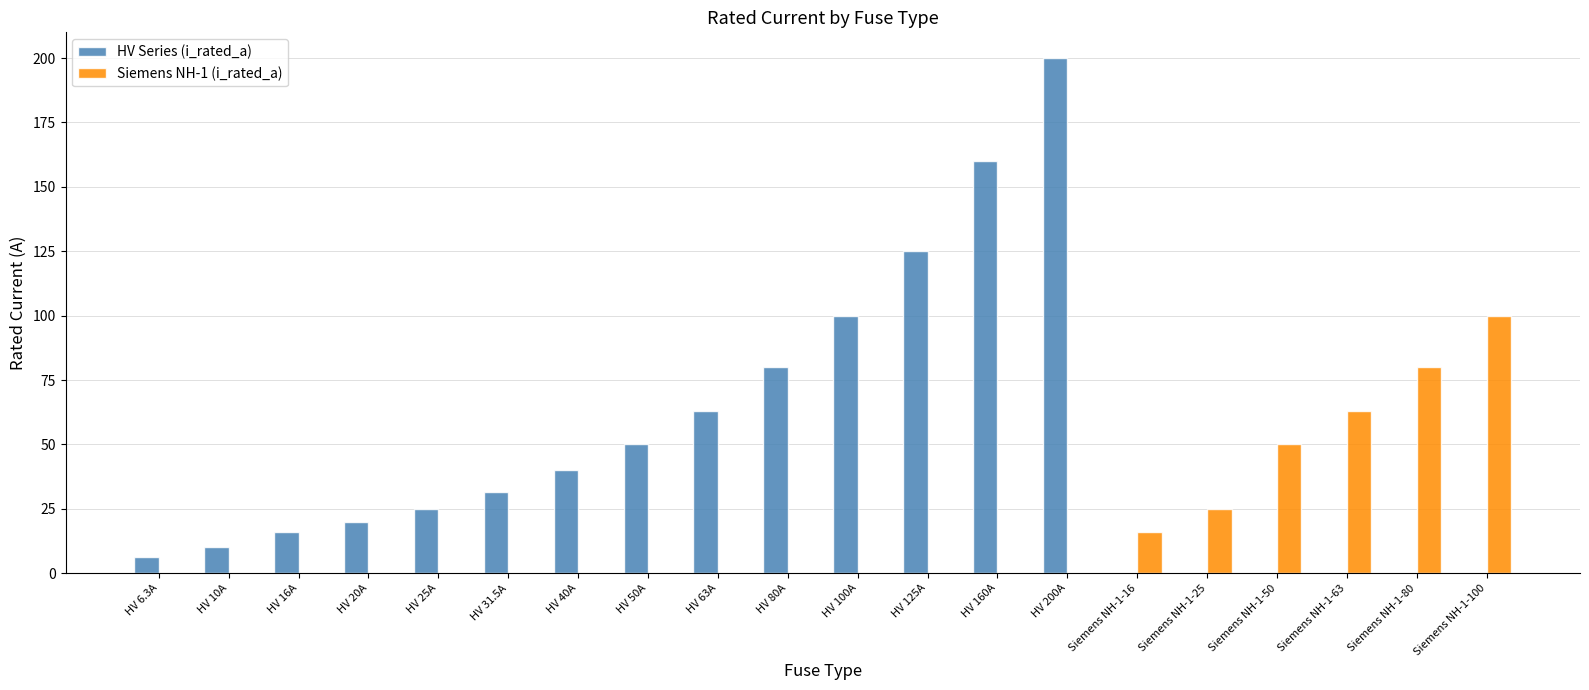

What is the highest value of the HV Series (i_rated_a) series?

200.0